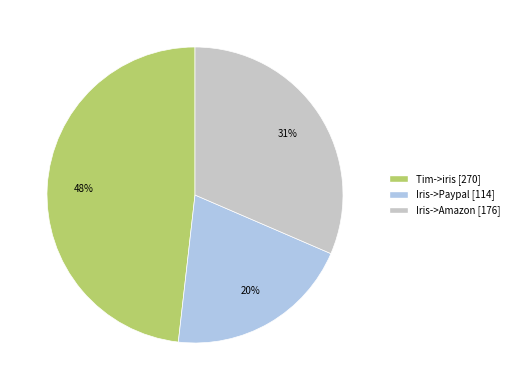

Is there a majority slice in this chart?

No